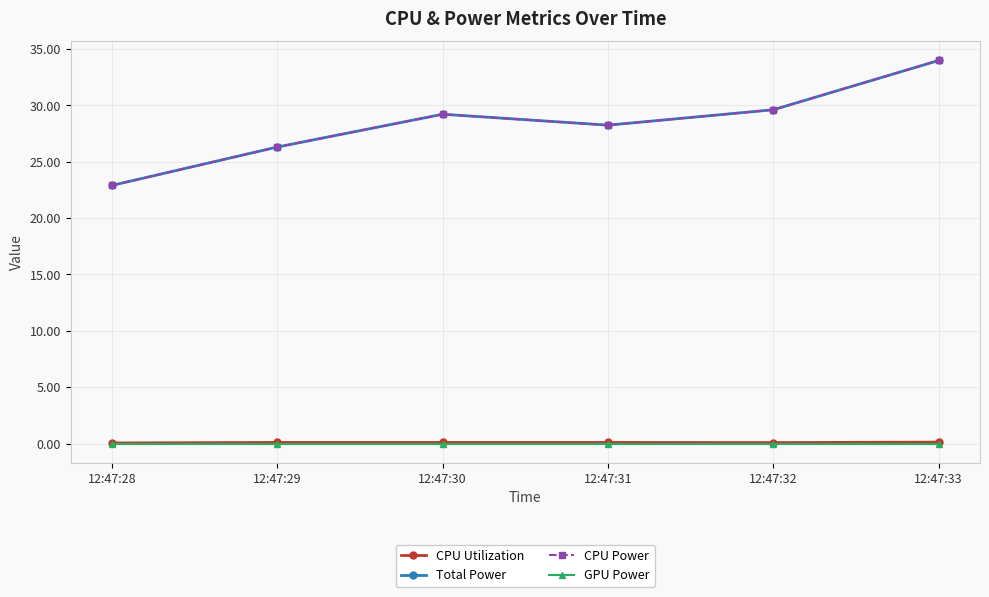

Which category has the lowest value in the Total Power series?

12:47:28